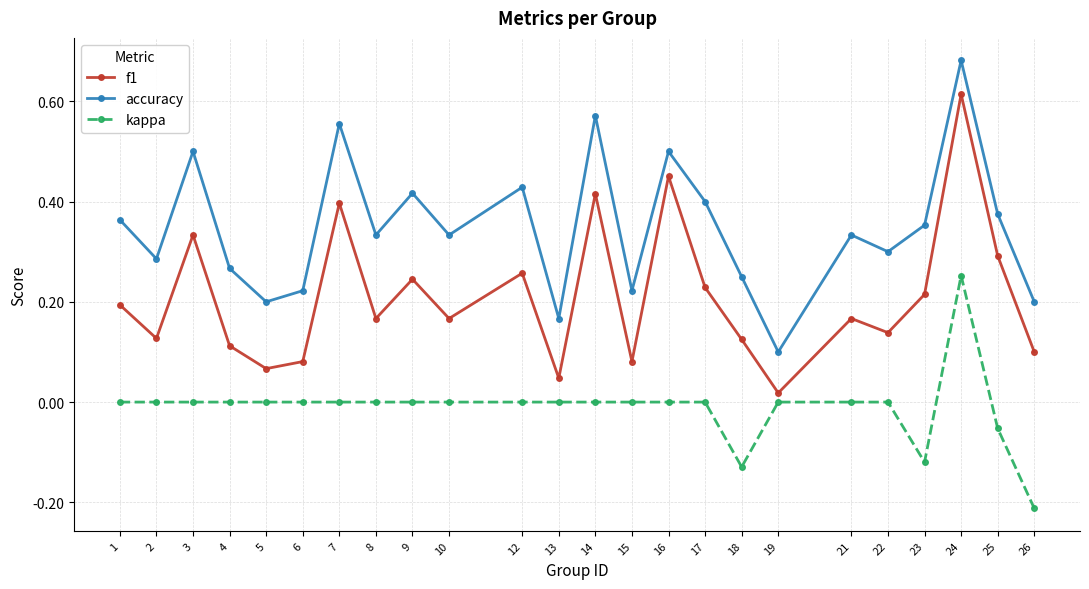

Is it true that kappa equals 0.3 at 15?

False